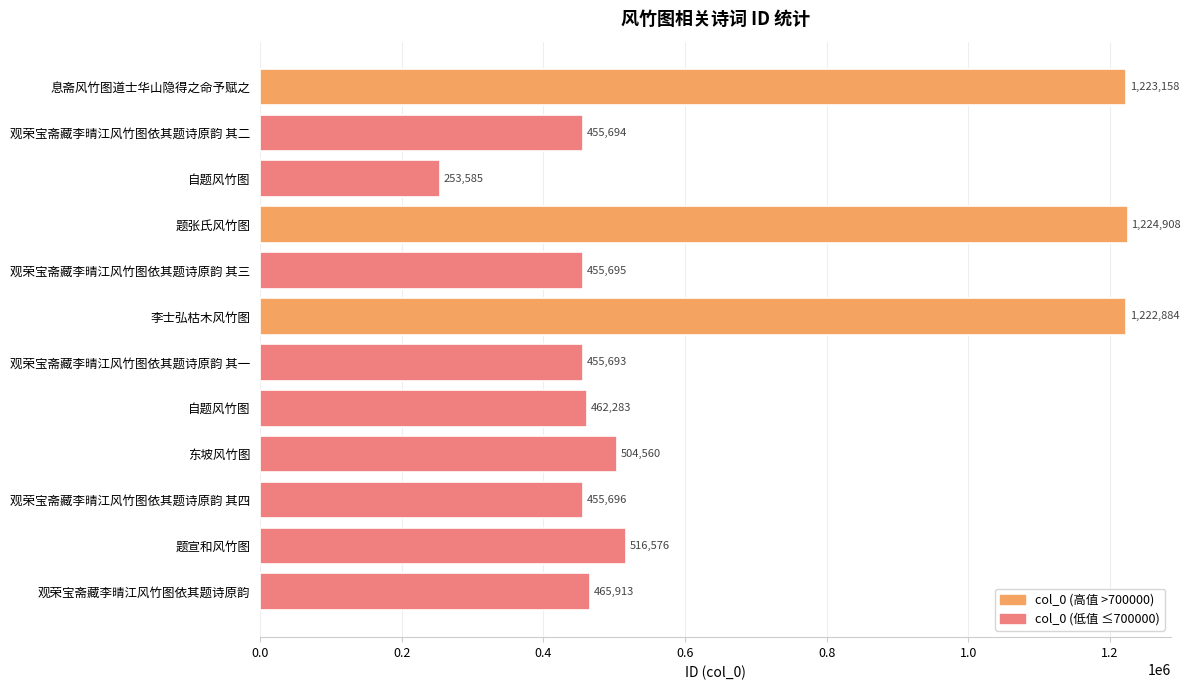

Count the number of categories in the chart.

12